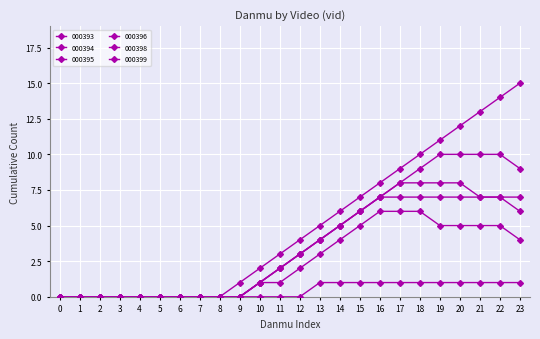

What is the sum of the 000396 values at 21 and 11?

16